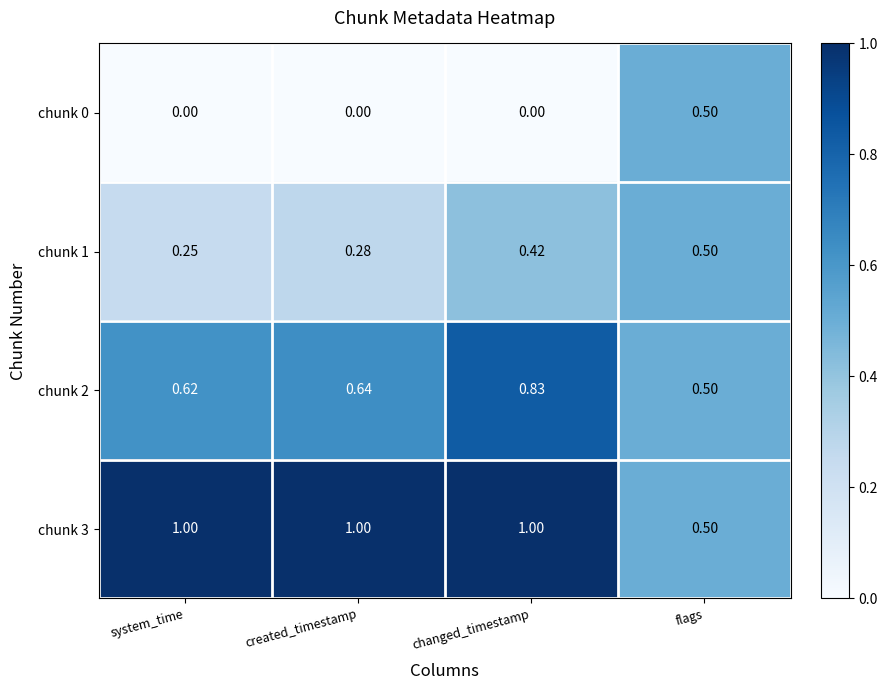

Is the value of chunk 2 at flags greater than the value of chunk 3 at created_timestamp?

No